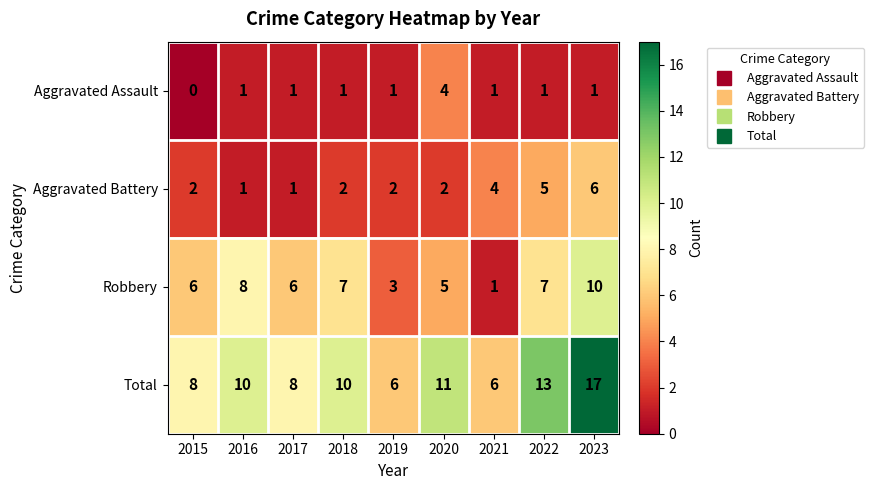

At which category does the chart reach its peak across all series?

2023